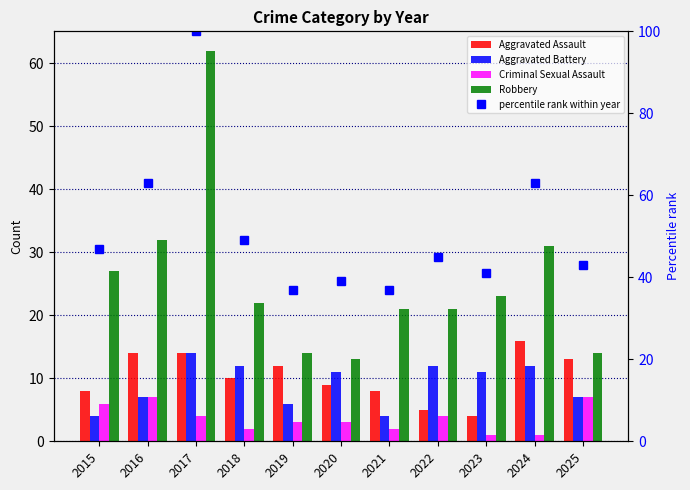

What is the minimum value for percentile rank within year?

37